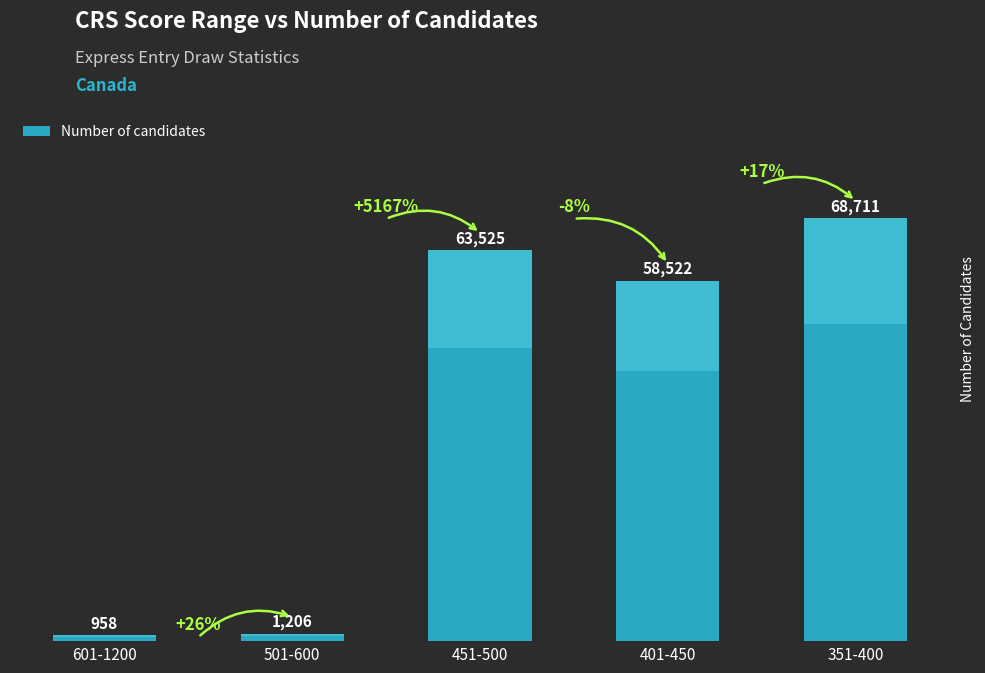

At which label is the value closest to 34834?

401-450